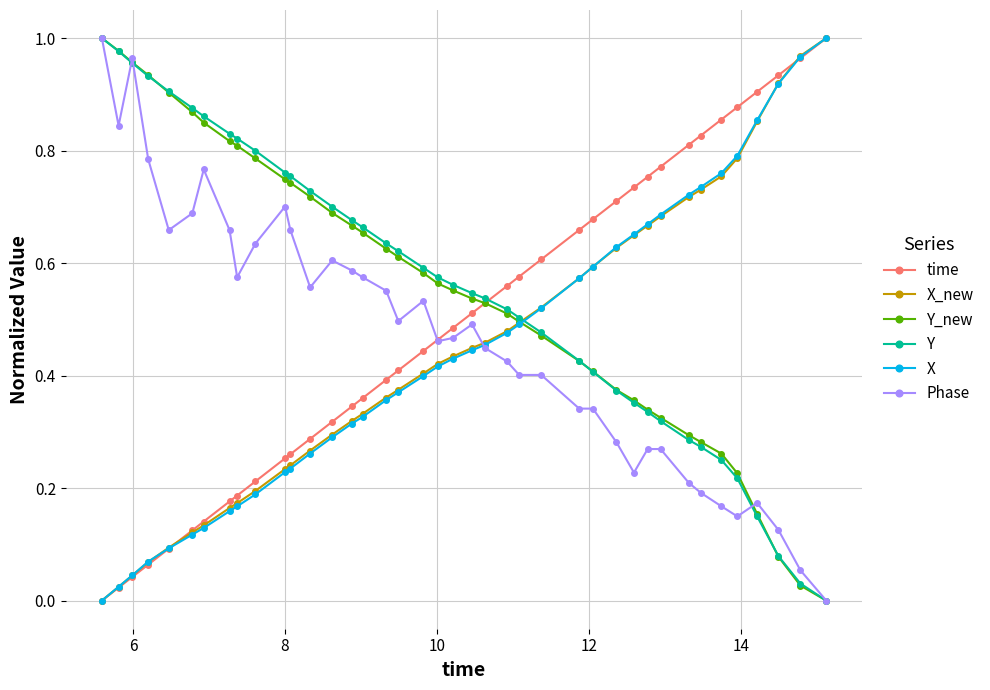

True or false: Phase has more than 2 interior local peaks.

True